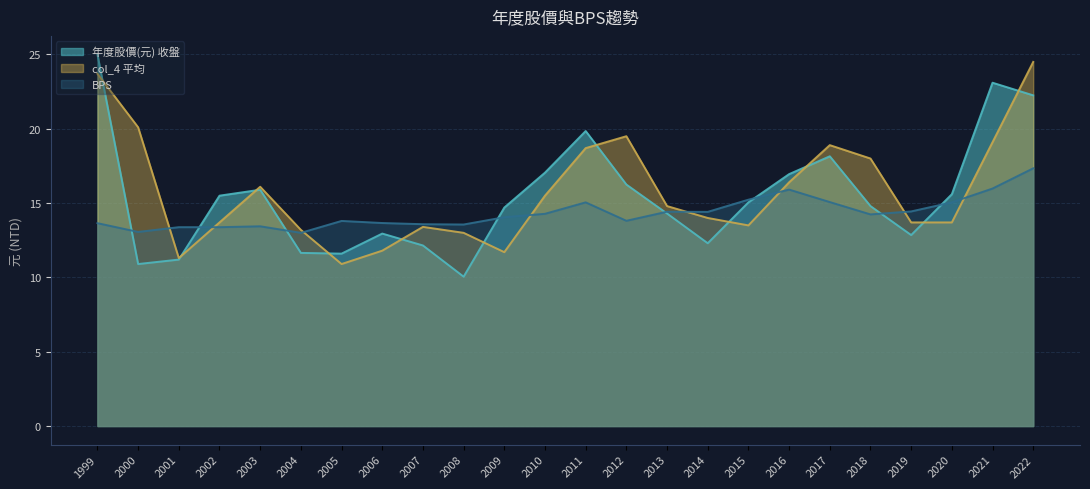

Reading right to left, what are all the values shown in this chart?

年度股價(元) 收盤: 2022=22.2	2021=23.1	2020=15.6	2019=12.8	2018=14.8	2017=18.1	2016=16.9	2015=15.1	2014=12.3	2013=14.3	2012=16.2	2011=19.9	2010=17.1	2009=14.7	2008=10.1	2007=12.2	2006=12.9	2005=11.6	2004=11.7	2003=15.9	2002=15.5	2001=11.2	2000=10.9	1999=25.0
col_4 平均: 2022=24.5	2021=19.1	2020=13.7	2019=13.7	2018=18.0	2017=18.9	2016=16.4	2015=13.5	2014=14.0	2013=14.8	2012=19.5	2011=18.7	2010=15.5	2009=11.7	2008=13.0	2007=13.4	2006=11.8	2005=10.9	2004=13.2	2003=16.1	2002=13.7	2001=11.3	2000=20.1	1999=23.7
BPS: 2022=17.3	2021=16.0	2020=15.1	2019=14.4	2018=14.2	2017=15.1	2016=15.9	2015=15.2	2014=14.4	2013=14.4	2012=13.8	2011=15.1	2010=14.3	2009=14.1	2008=13.6	2007=13.6	2006=13.7	2005=13.8	2004=13.0	2003=13.4	2002=13.4	2001=13.4	2000=13.1	1999=13.7